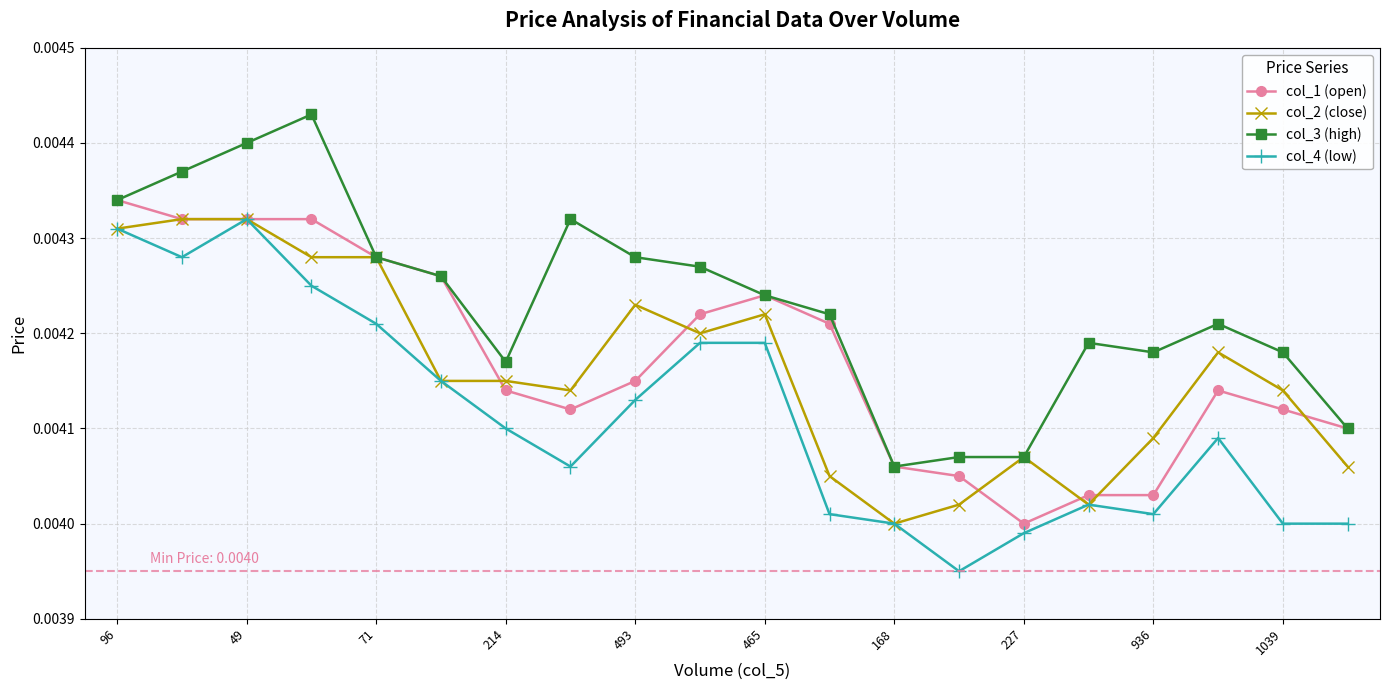

Count the col_2 (close) values in the range 0 to 1.

20